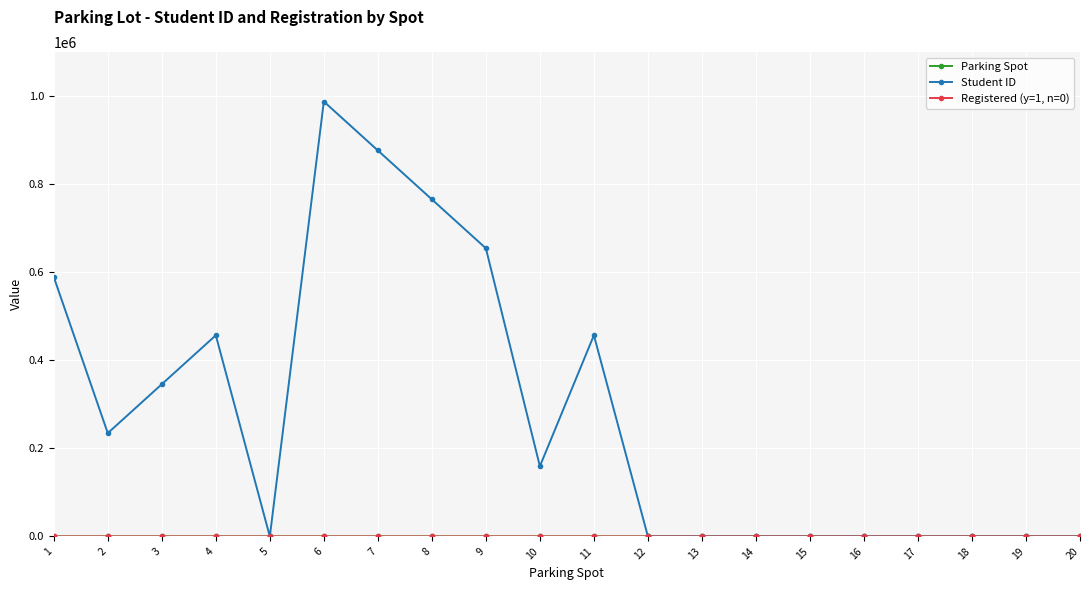

How many distinct data groups are displayed?

3